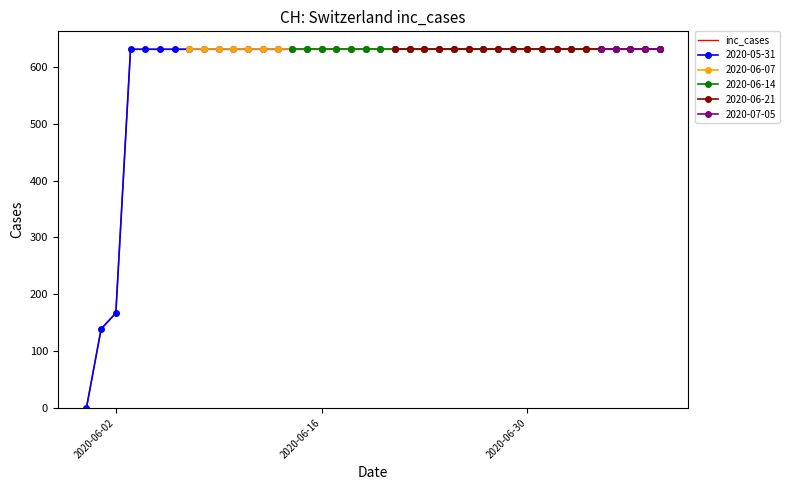

What is the difference between the maximum and second lowest values?

492